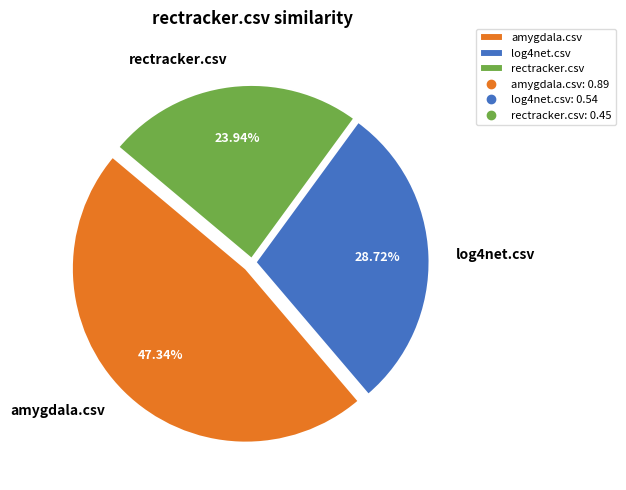

Which has a higher value, amygdala.csv or rectracker.csv?

amygdala.csv